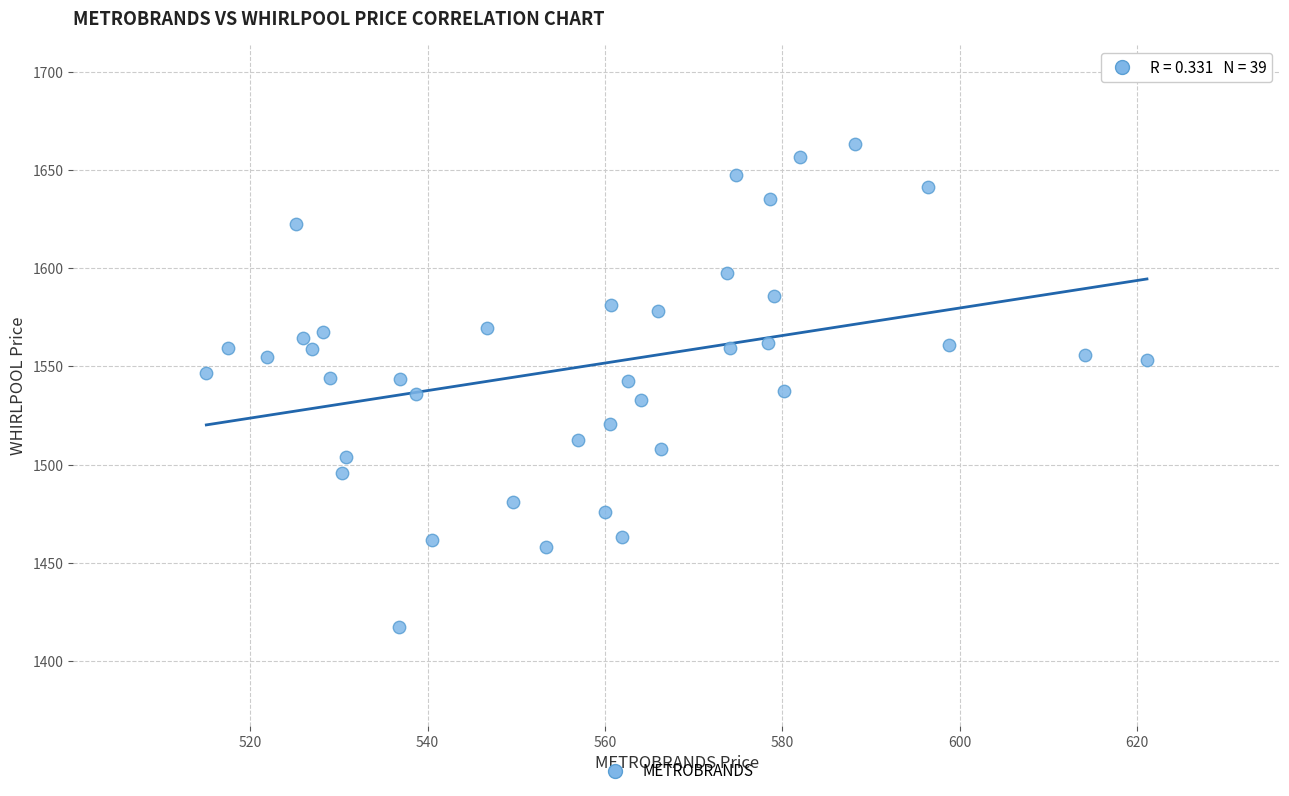

What is the range of Y values (max minus min)?

246.2